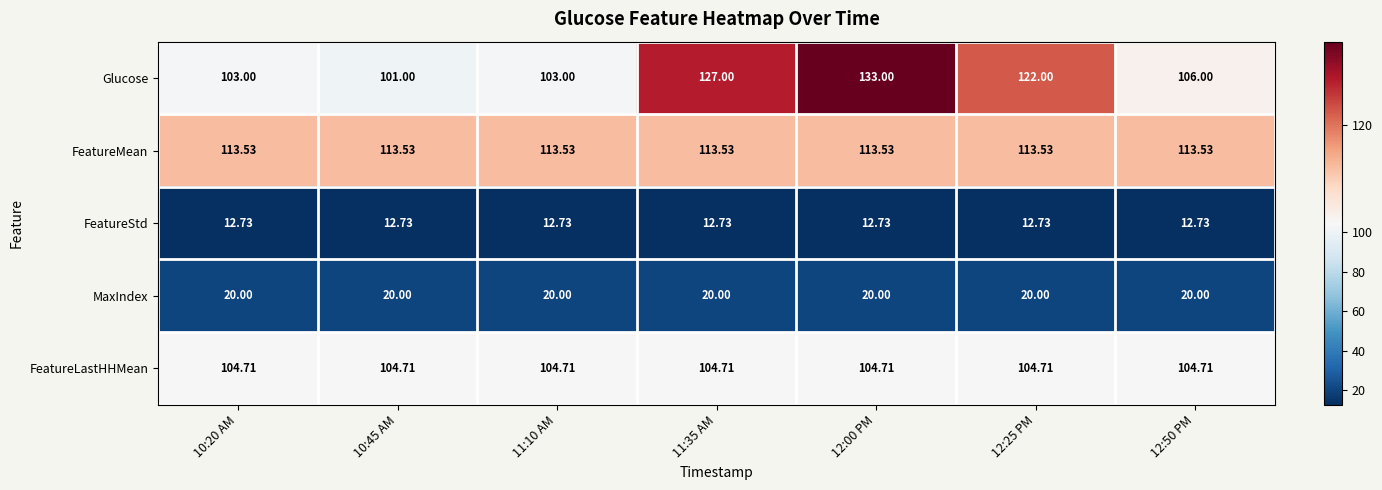

Which series has the largest total across all categories?

Glucose